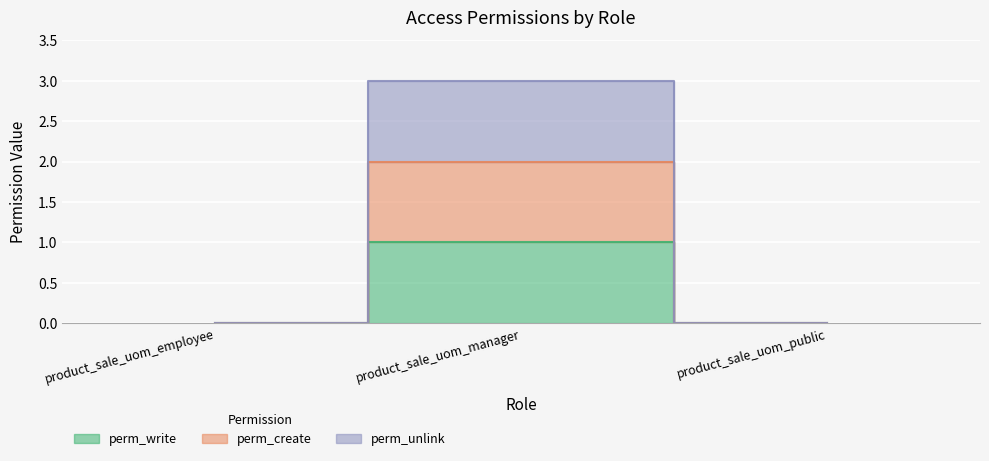

What is the value of the perm_create point at the 2nd from the left?

2